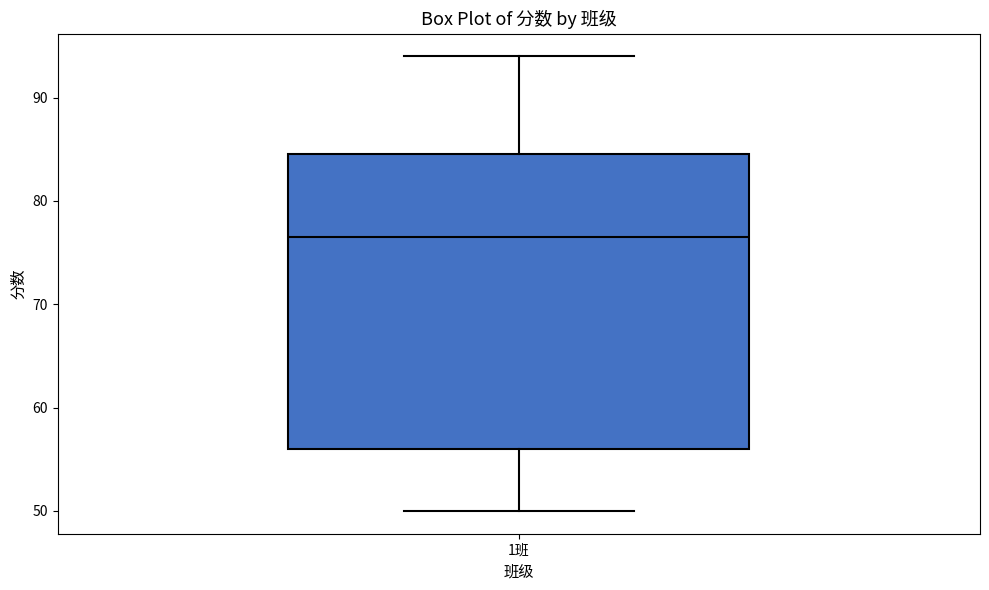

Where is the upper edge of the box for 1班 on the y-axis? The values are not printed on the chart, so give them approximately, as read against the axis.

85